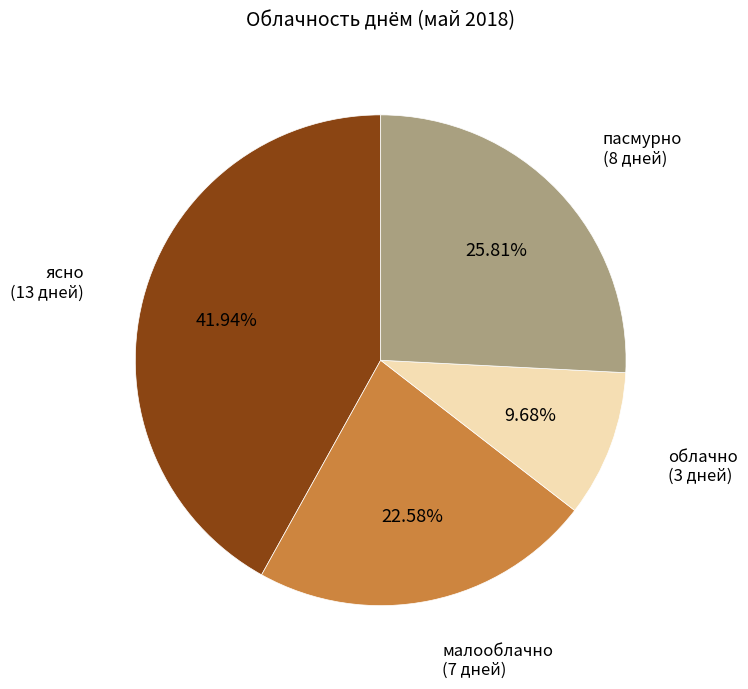

Is there a majority slice in this chart?

No